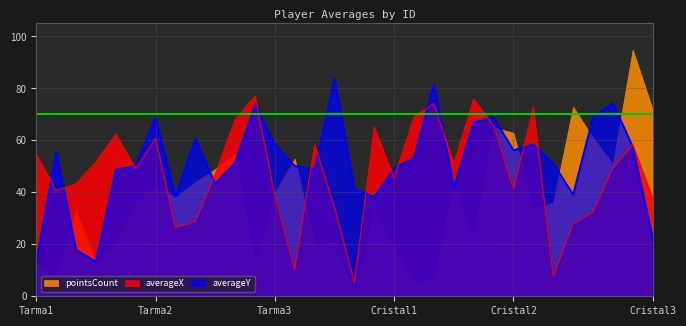

What is the difference between the highest and lowest values at Cristal2?

21.6